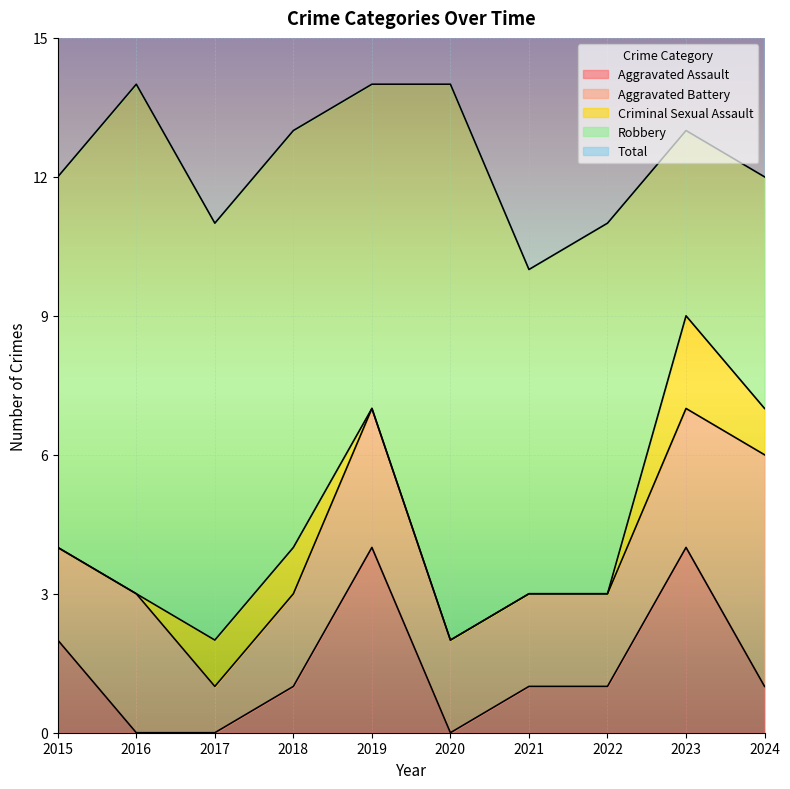

How many values in the Aggravated Battery series are below 2?

1